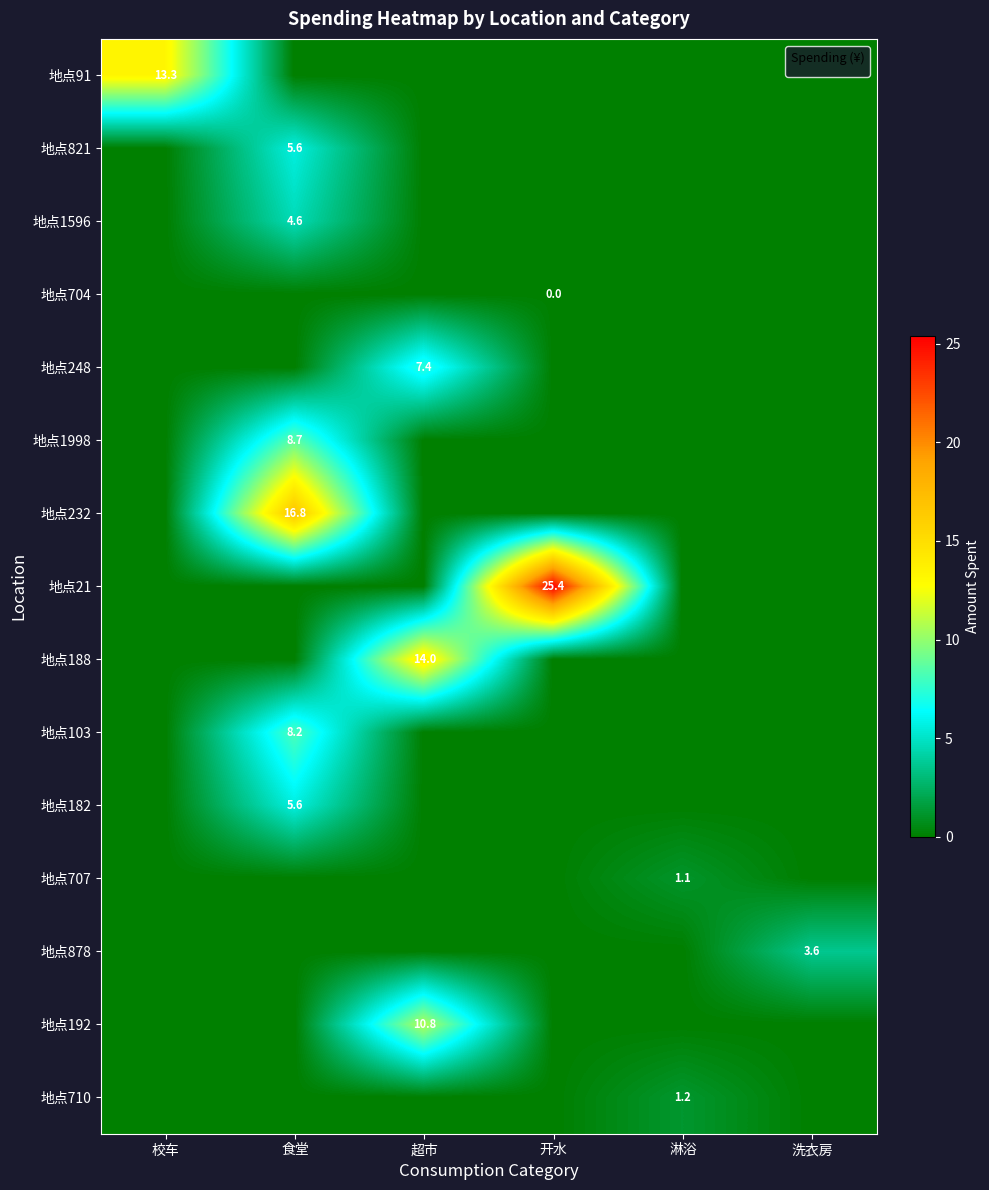

Is the value of 地点192 at 超市 greater than the value of 地点1596 at 超市?

Yes